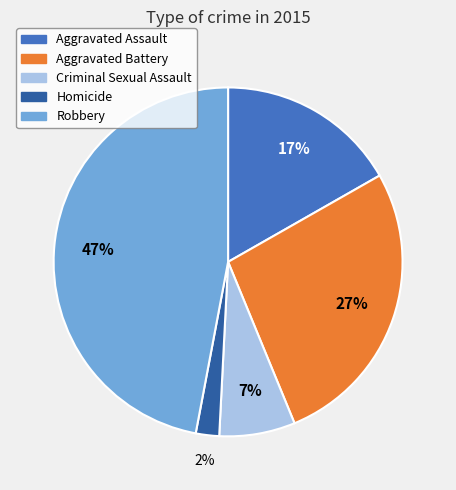

Which slice is the smallest?

Homicide